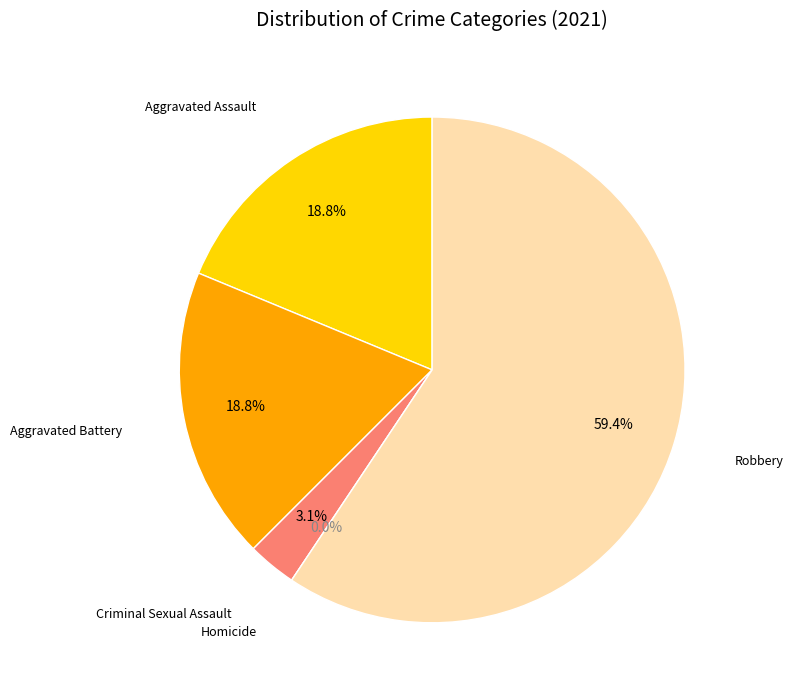

Count the number of slices in the pie.

5